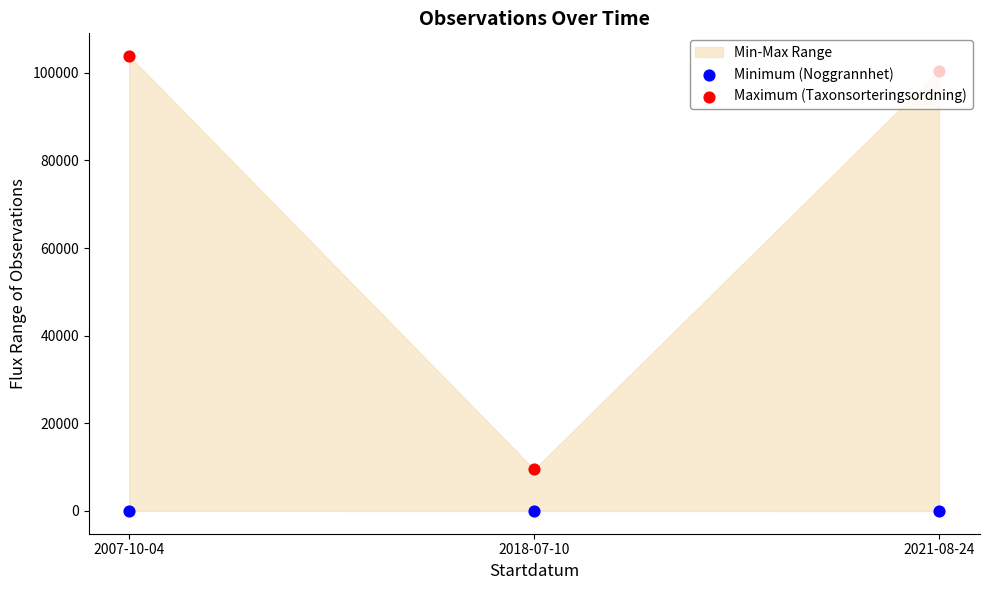

Which series reaches the minimum Y coordinate?

Minimum (Noggrannhet)